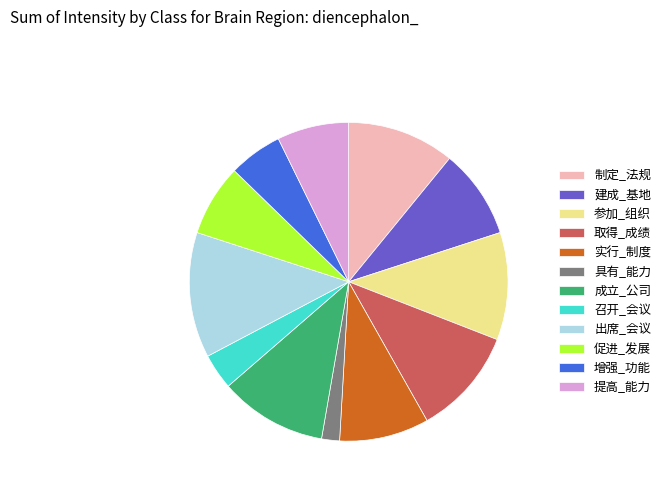

How many slices are in this pie chart?

12